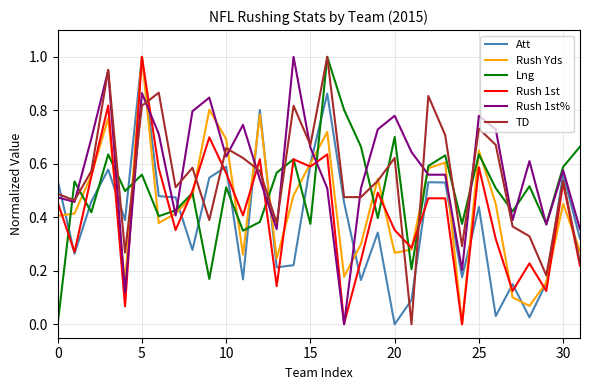

How many values in TD are above zero?

31